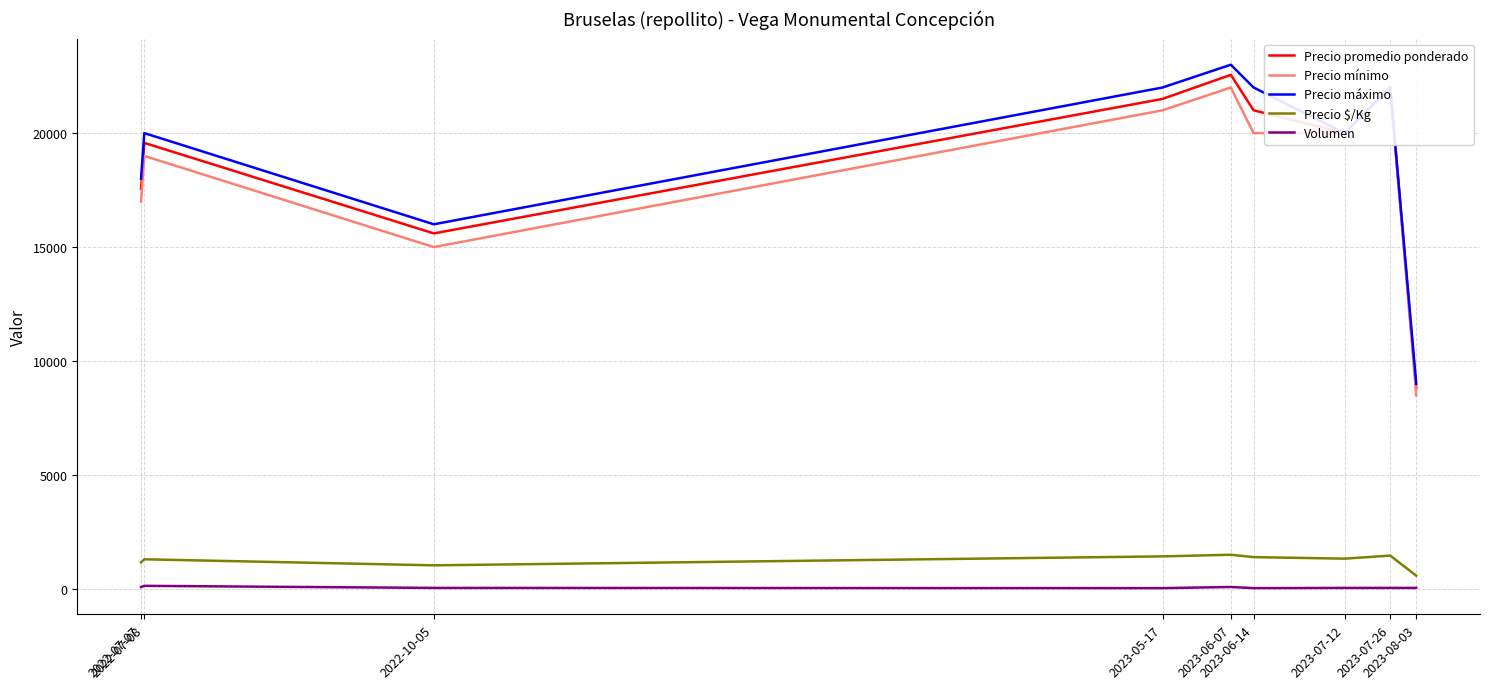

Between 2023-07-12 and 2023-08-03, which is larger?

2023-07-12